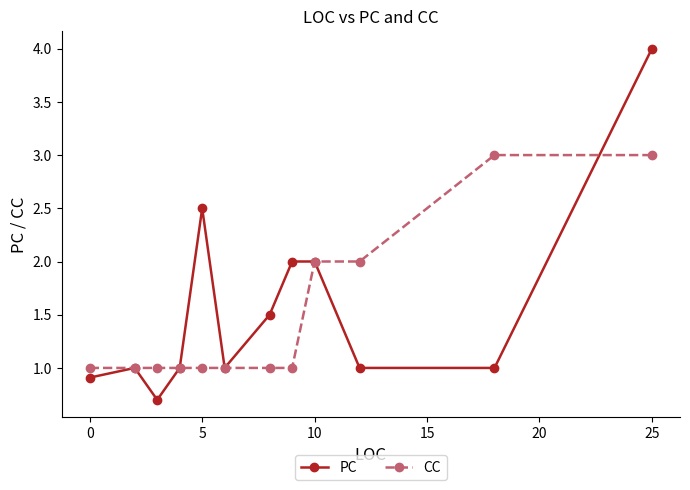

What is the maximum value shown in the chart?

4.0